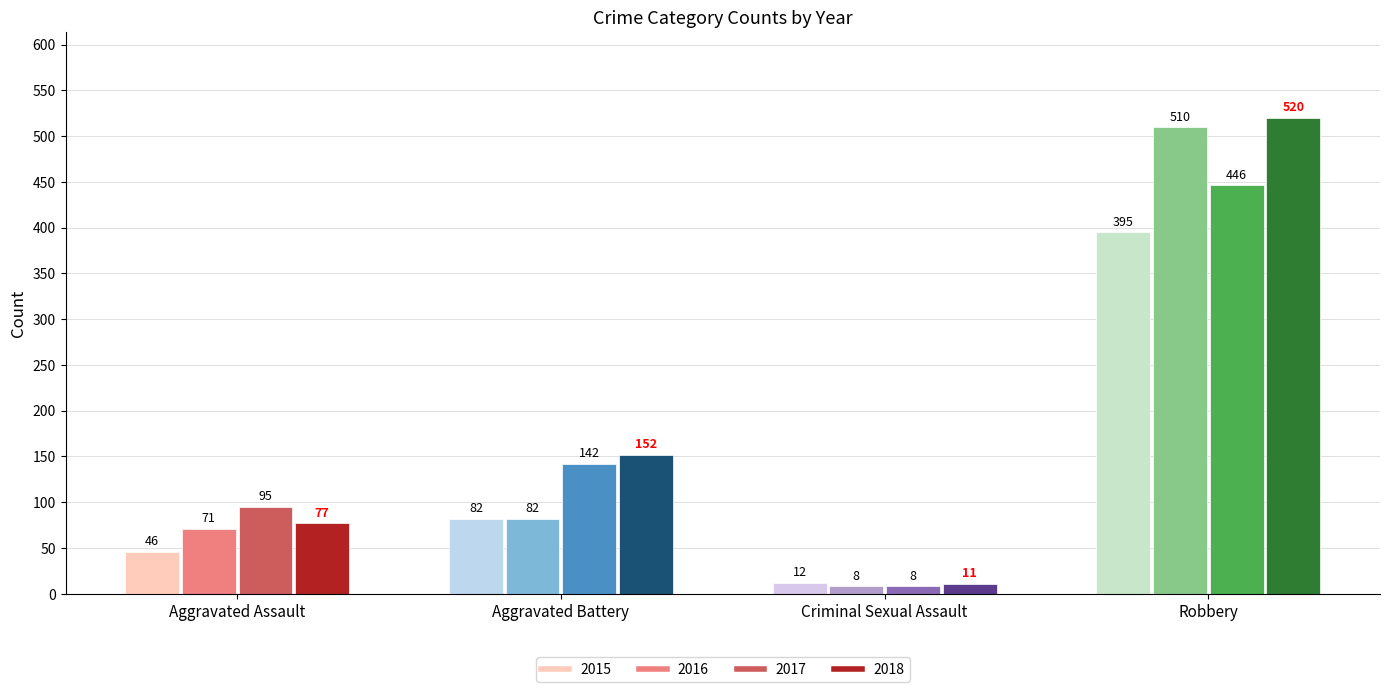

The 2015 series shows 82 at Aggravated Battery. True or false?

True